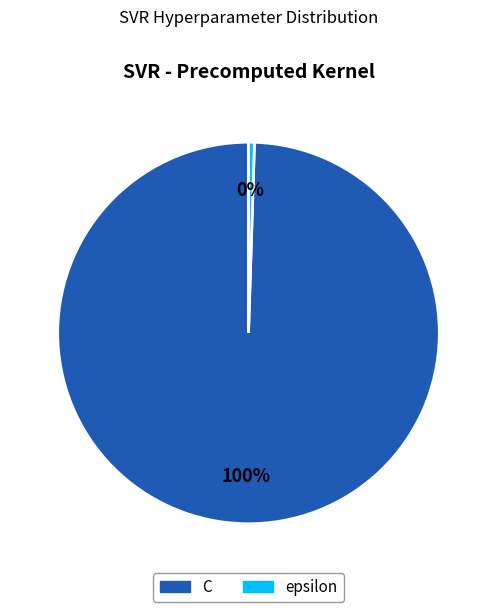

Rank the categories by value from highest to lowest.

C, epsilon